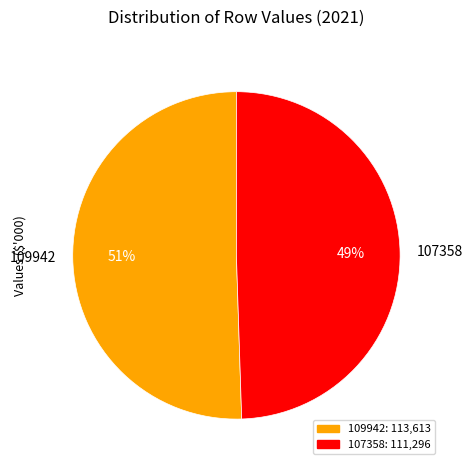

Count the number of slices in the pie.

2